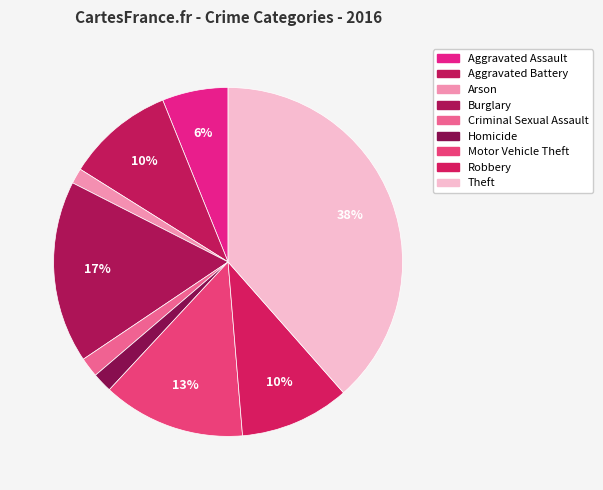

What is the largest slice in the pie chart?

Theft